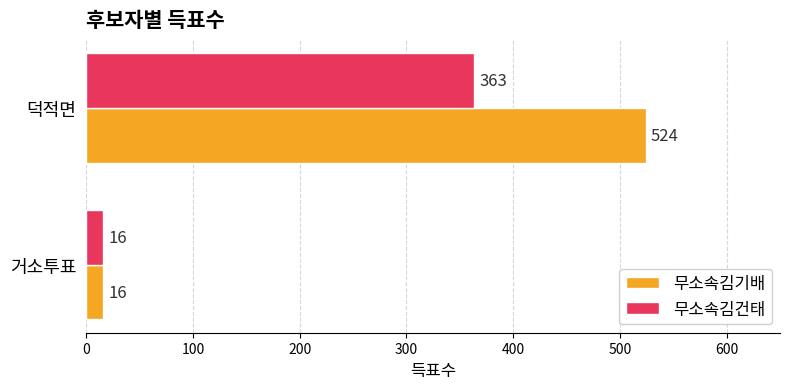

Rank the series by their average value, from lowest to highest.

무소속김건태, 무소속김기배